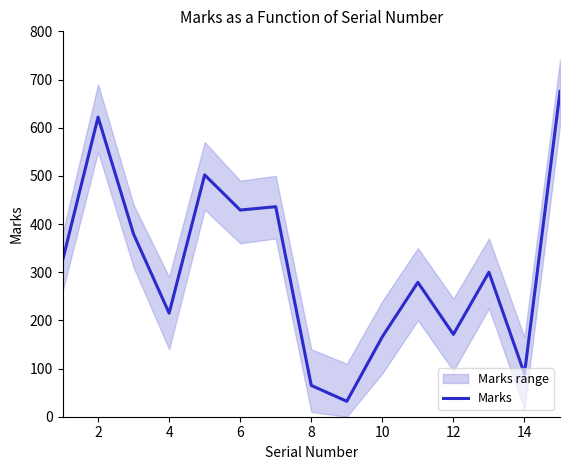

The value of Marks at 2 is 356. True or false?

False